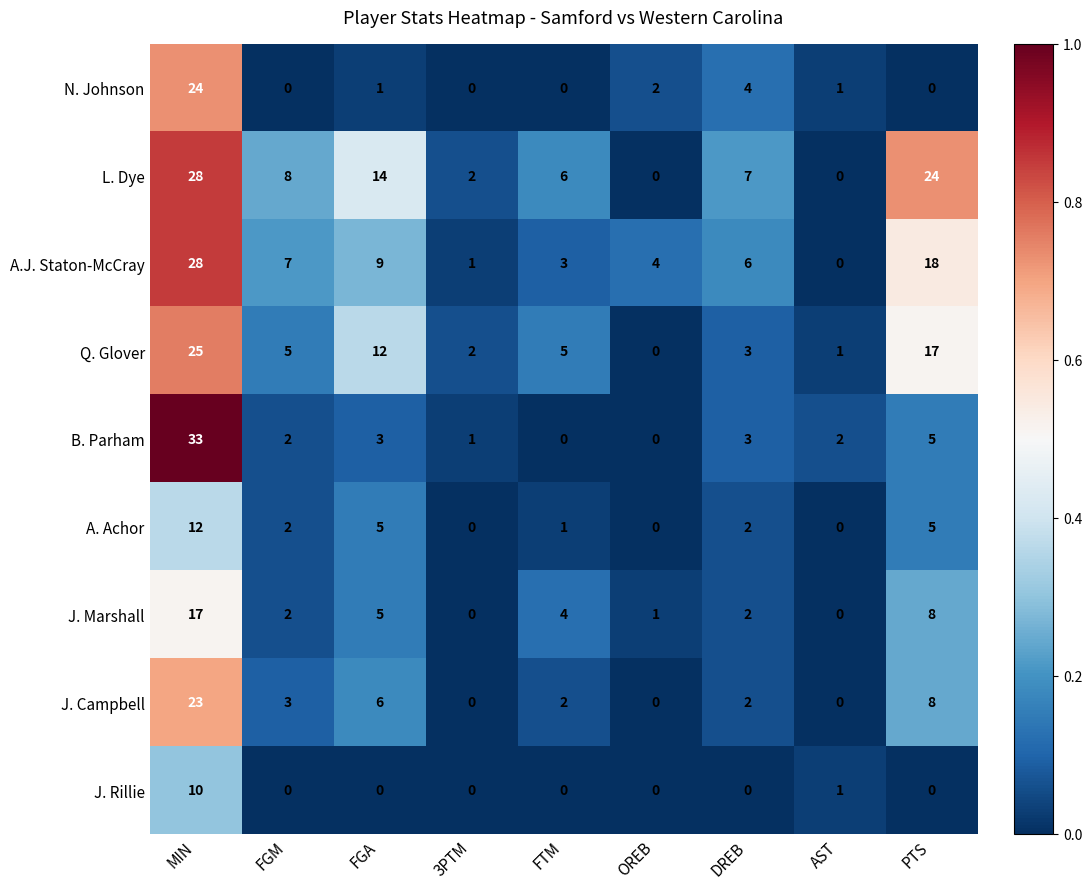

What is the difference between the highest and lowest values at MIN?

23